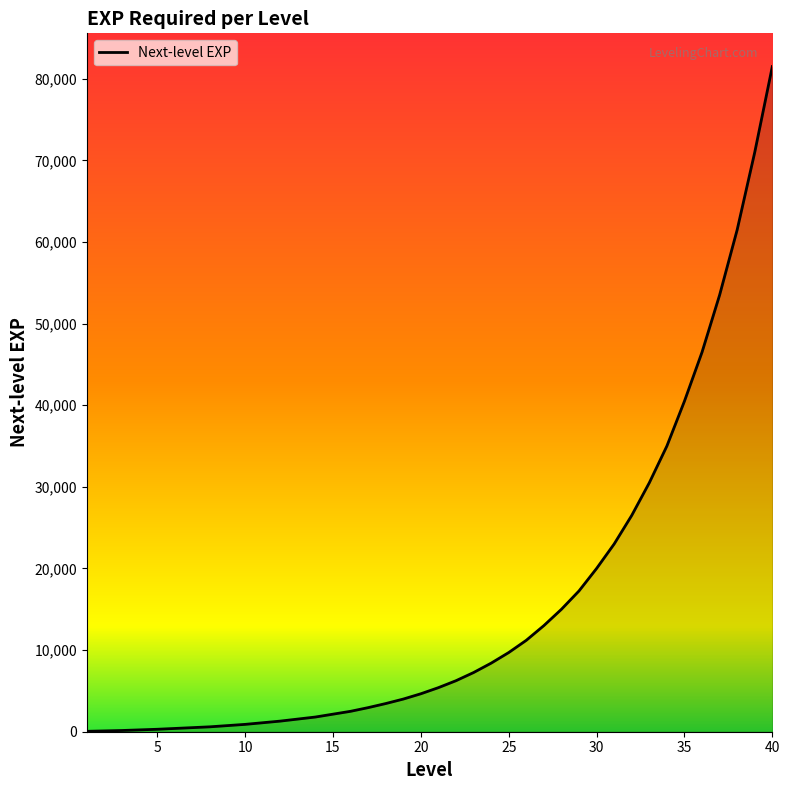

What is the maximum value shown in the chart?

81500